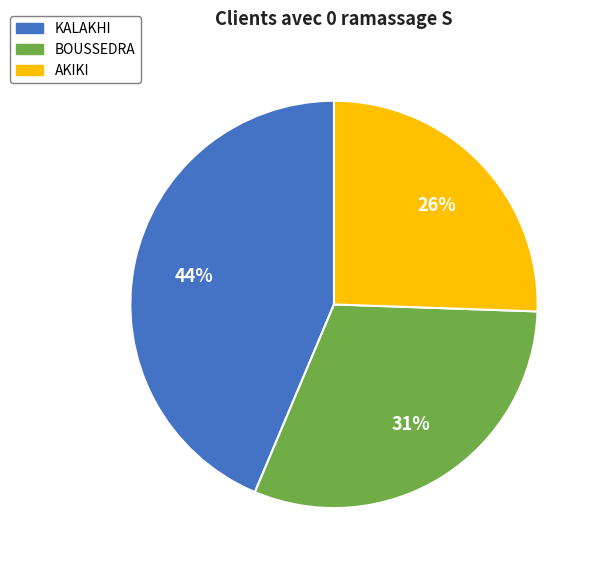

Count the number of slices in the pie.

3